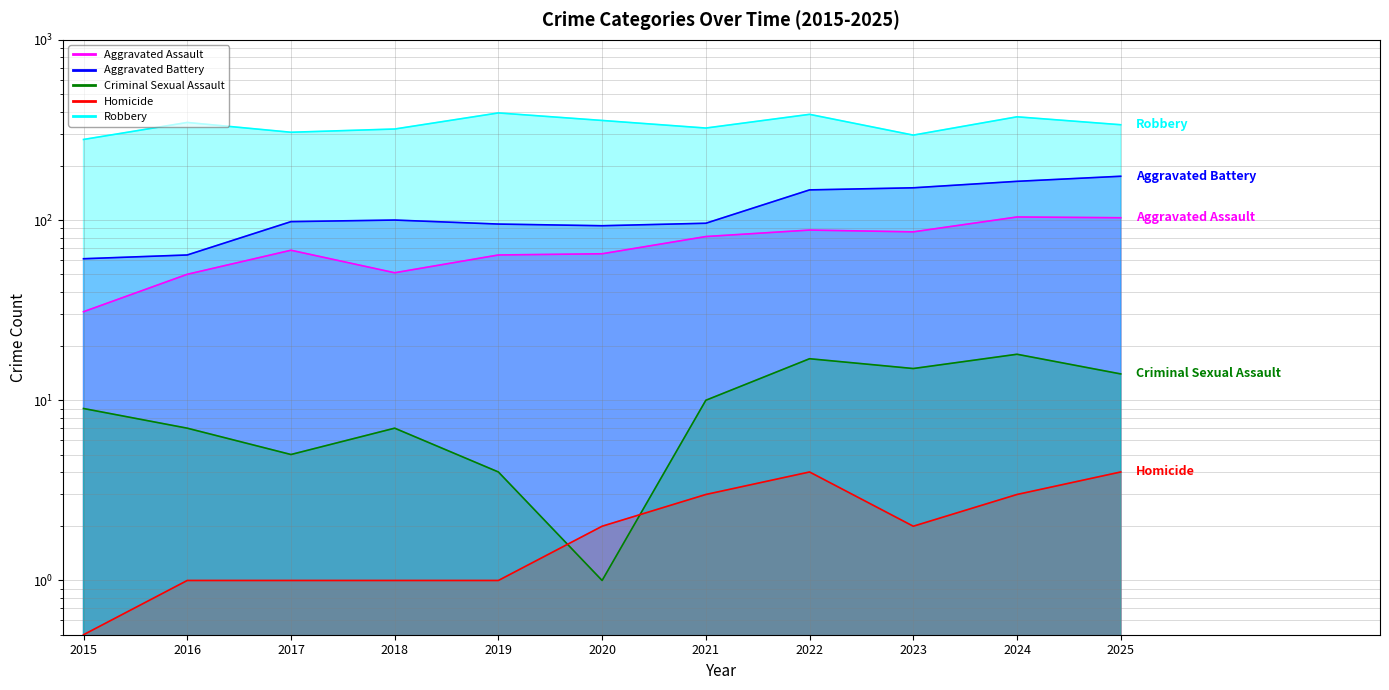

At 2015, list the series in order from smallest to largest.

Homicide, Criminal Sexual Assault, Aggravated Assault, Aggravated Battery, Robbery